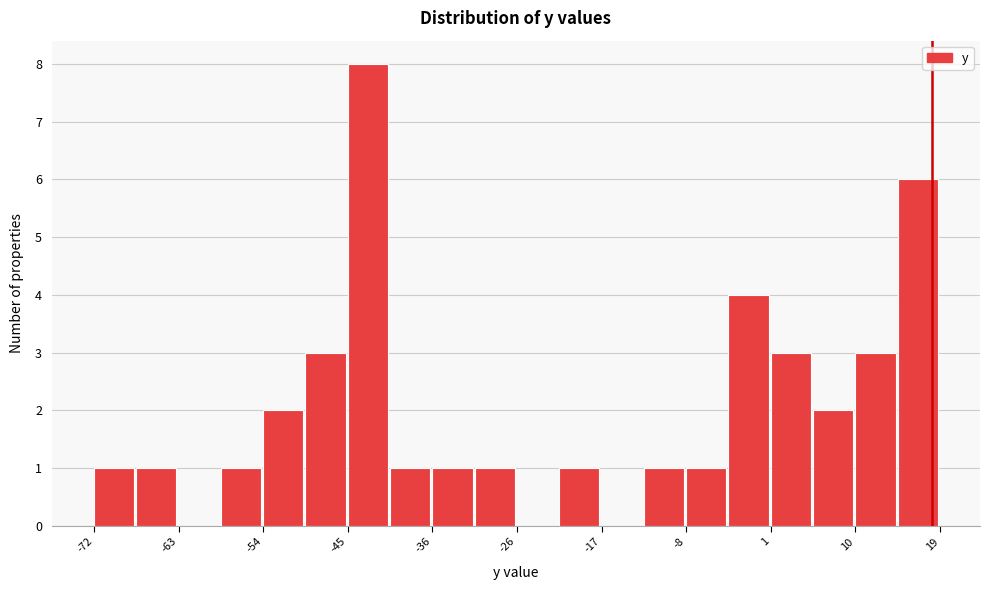

Reading left to right, transcribe this chart: for each bar, give the range it covers on the x-axis and its height. Neither the bar edges nor the heights are printed on the chart, so give them approximately, as read against the axes.

-72 to -67: 1
-67 to -63: 1
-63 to -58: 0
-58 to -54: 1
-54 to -49: 2
-49 to -45: 3
-45 to -40: 8
-40 to -36: 1
-36 to -31: 1
-31 to -26: 1
-26 to -22: 0
-22 to -17: 1
-17 to -13: 0
-13 to -8: 1
-8 to -4: 1
-4 to 1: 4
1 to 6: 3
6 to 10: 2
10 to 15: 3
15 to 19: 6